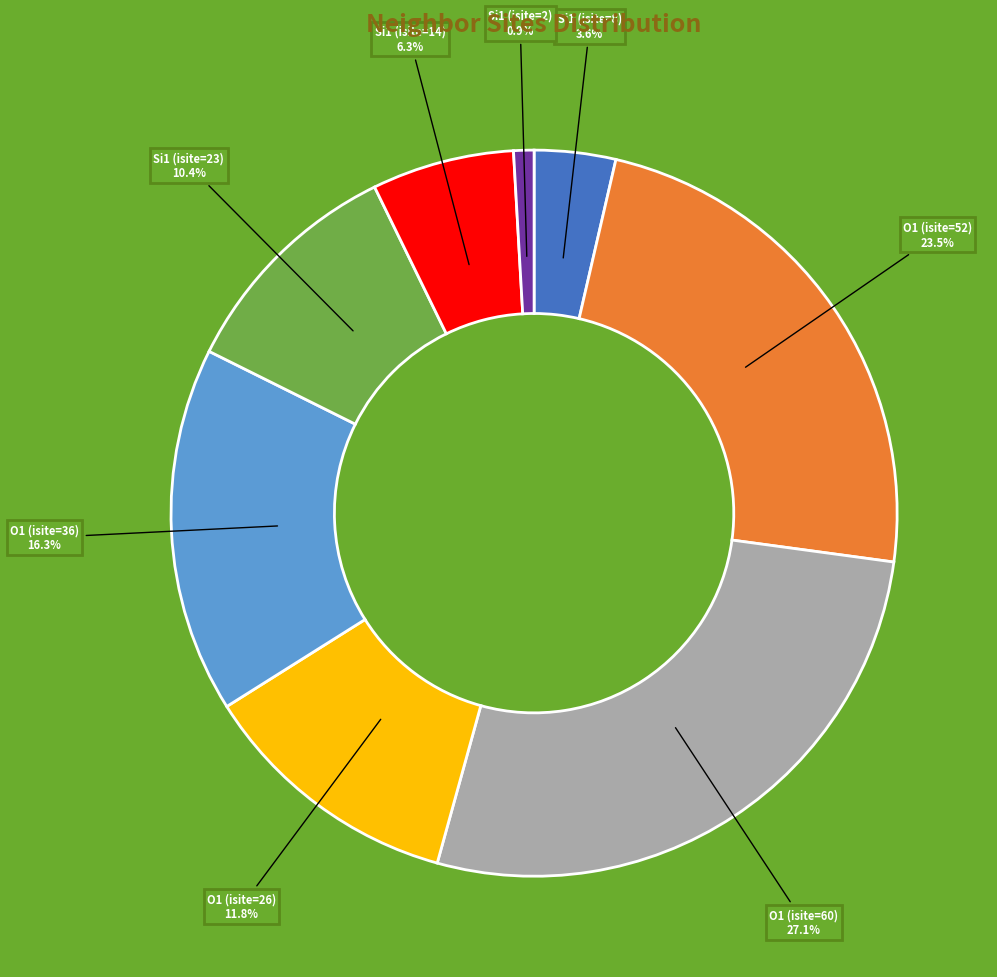

Which slice is the largest?

O1 (isite=60)